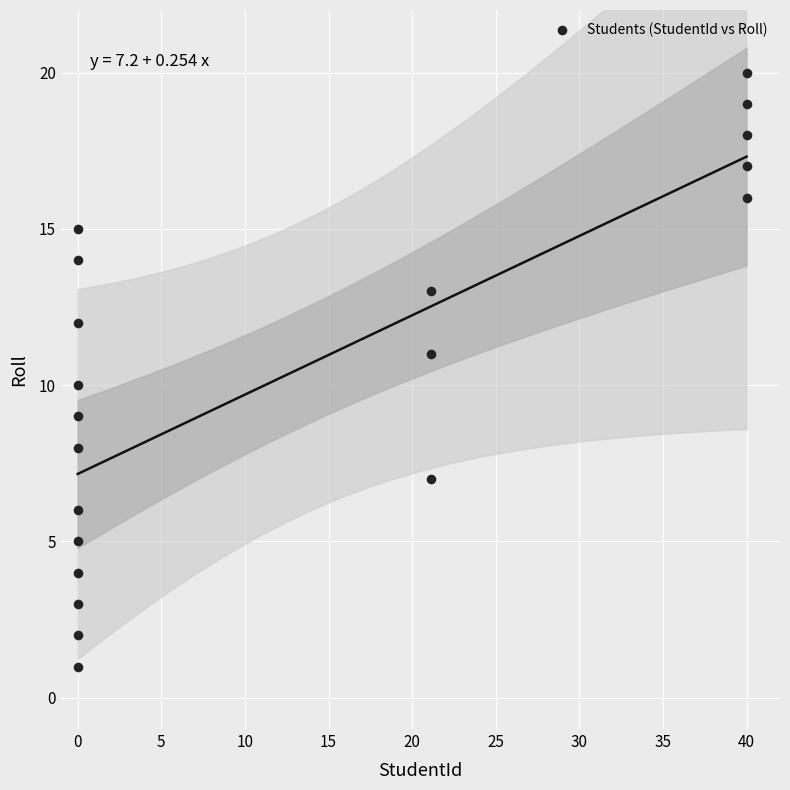

What is the range of Y values (max minus min)?

19